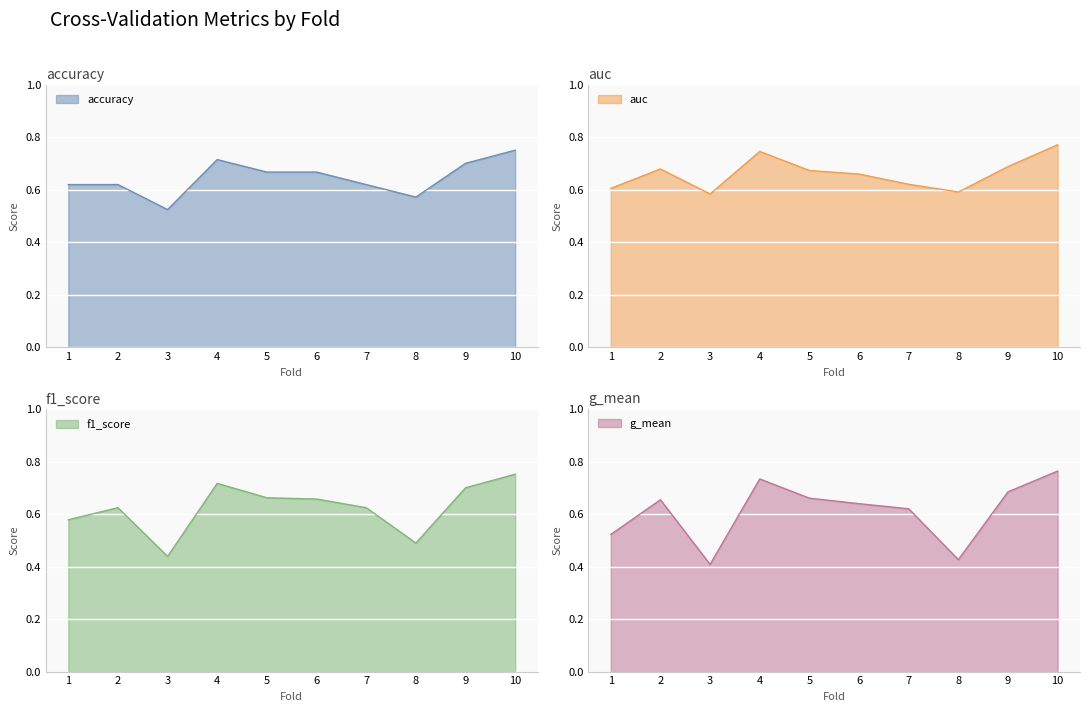

What is the difference between the maximum and minimum values in the g_mean series?

0.4